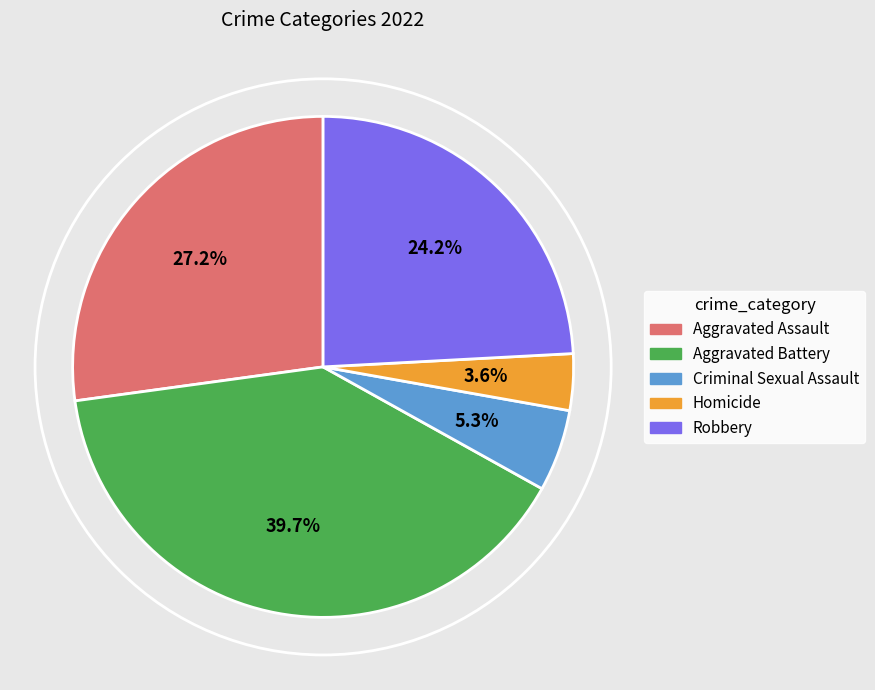

The Robbery slice represents 37% of the pie. True or false?

False